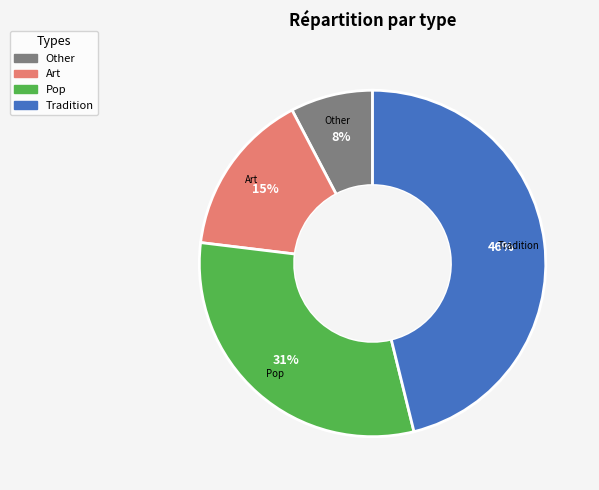

True or false: Art accounts for 28% of the total.

False